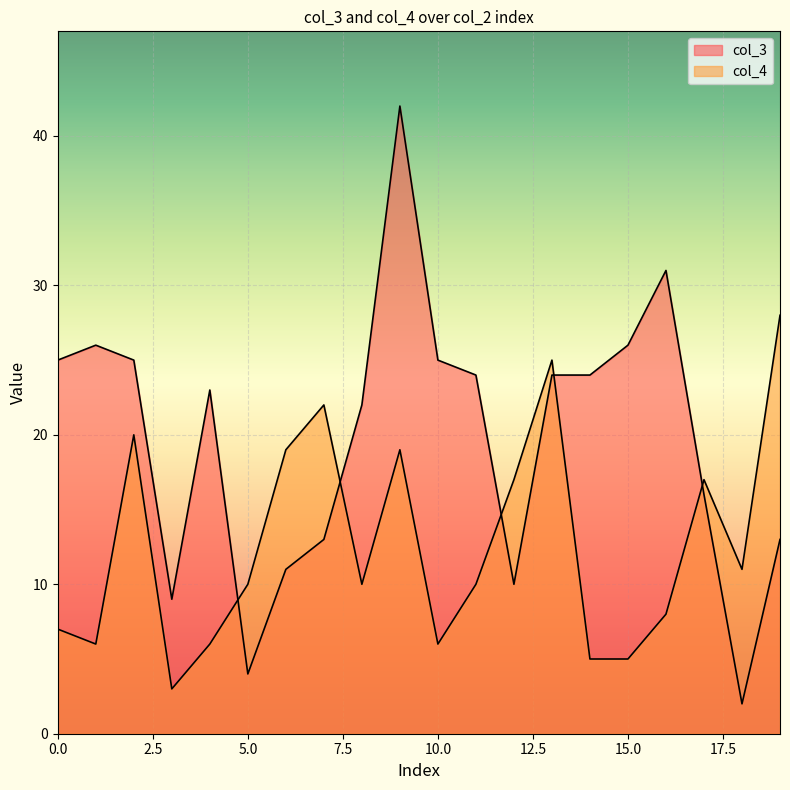

List the labels in order of col_4 value, largest first.

19, 13, 7, 2, 6, 9, 12, 17, 18, 5, 8, 11, 16, 0, 1, 4, 10, 14, 15, 3